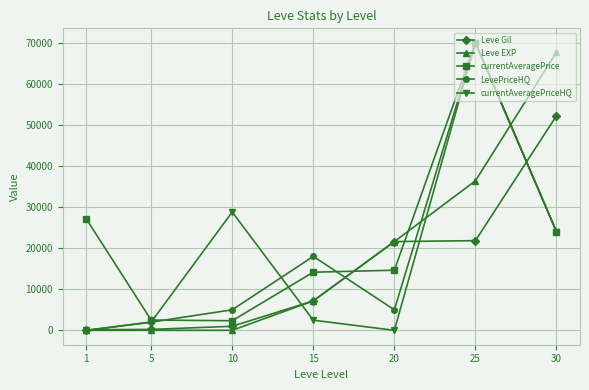

The value of Leve EXP at 30 is 67730. True or false?

True